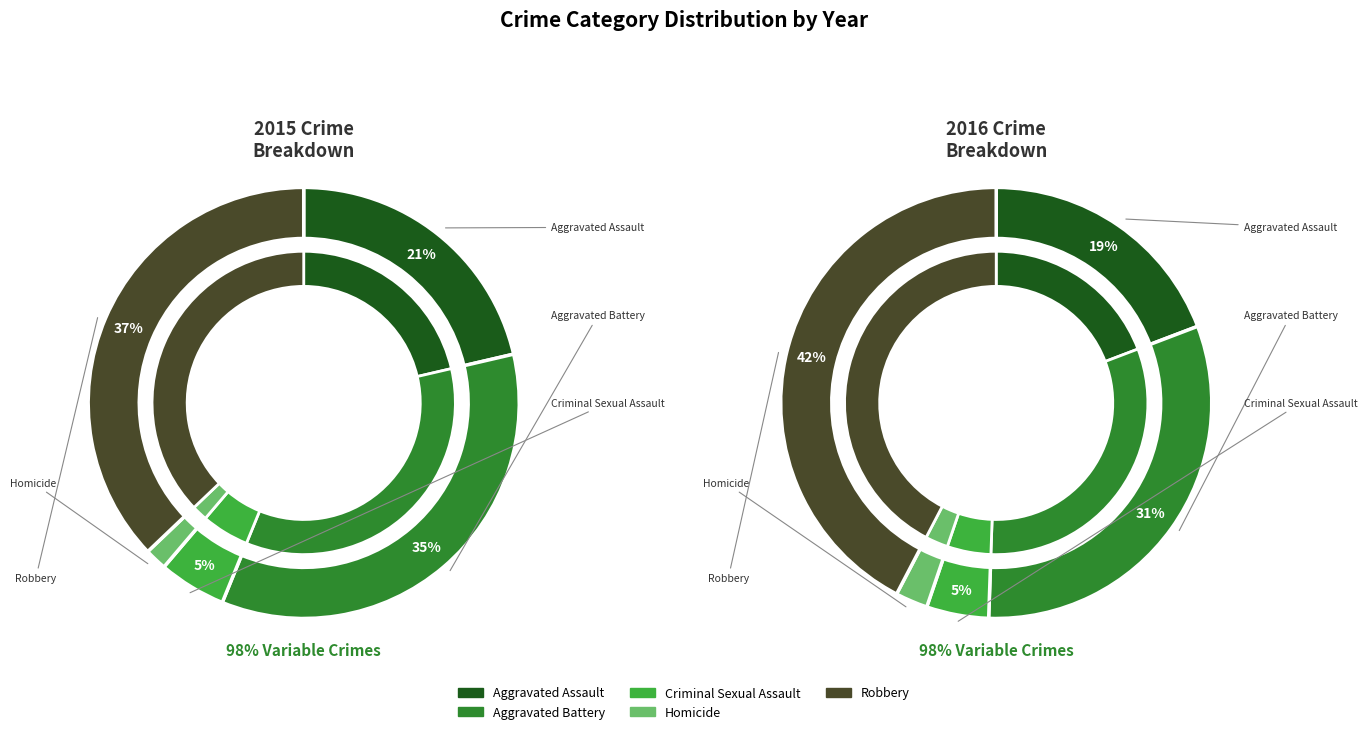

What is the total percentage of Aggravated Battery and Criminal Sexual Assault?

39.9%